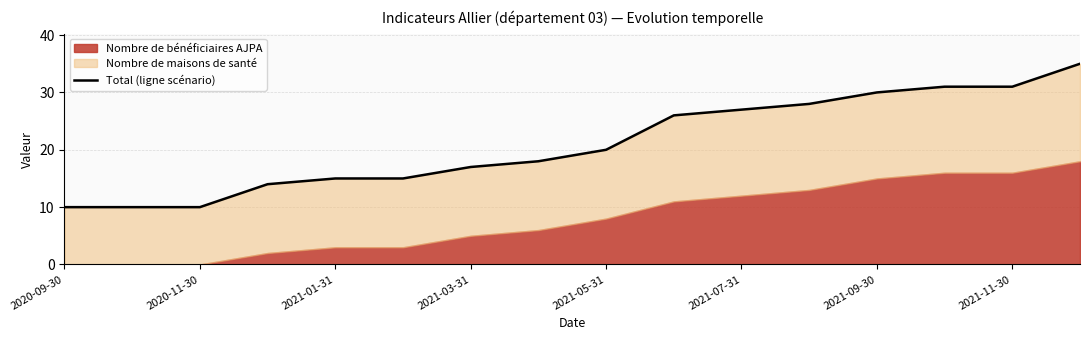

How many lines are shown in the chart?

1